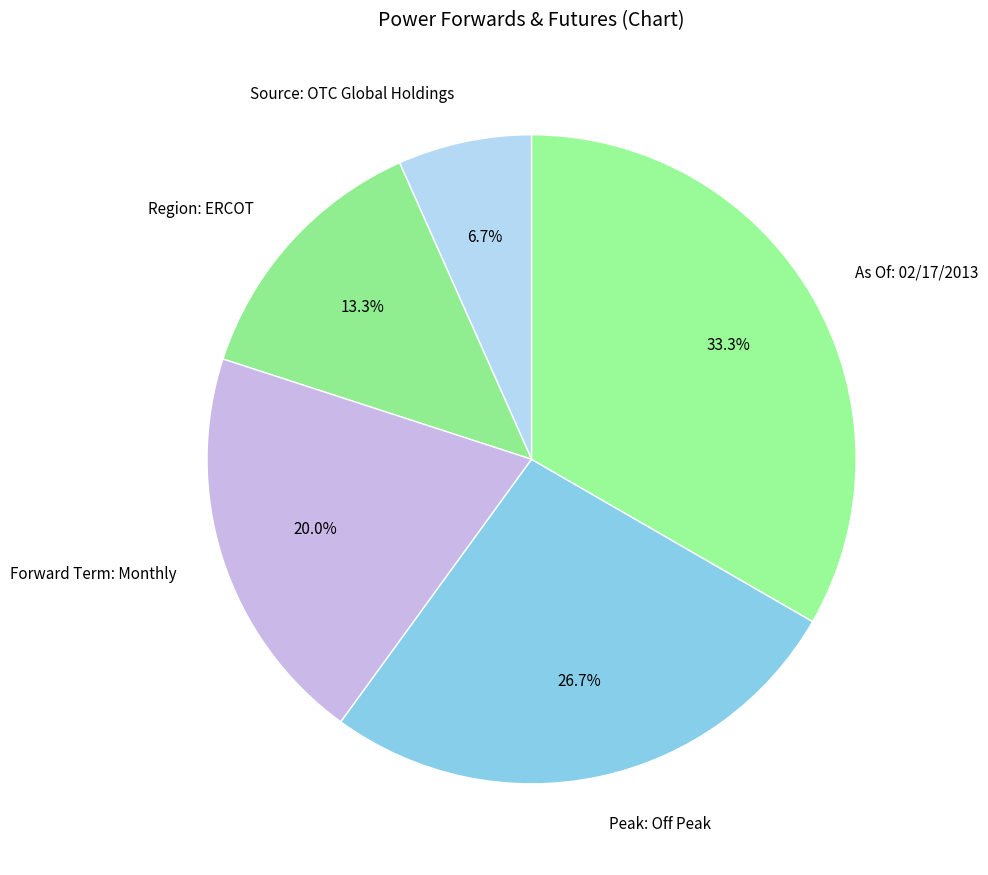

What portion of the pie excludes Region: ERCOT?

86.7%